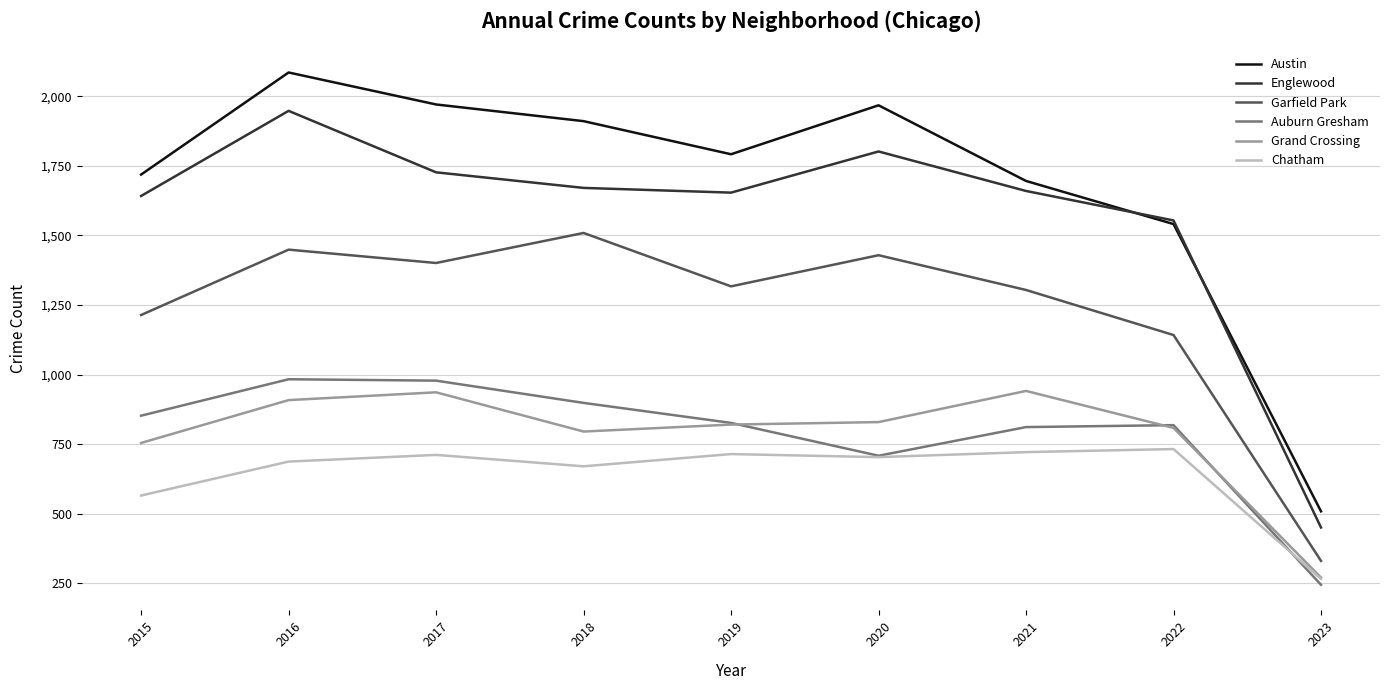

What is the lowest value of the Englewood series?

450